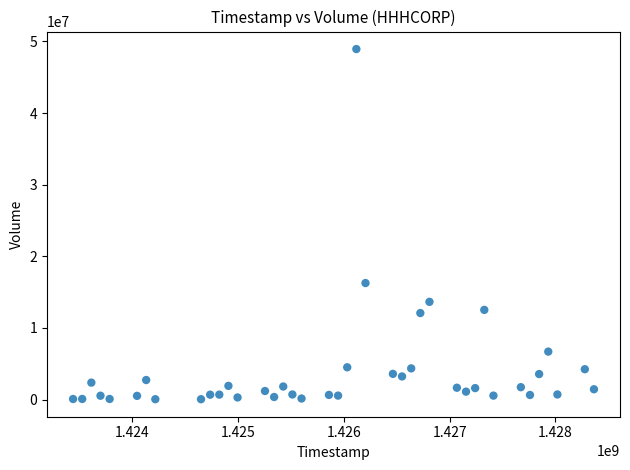

What is the range of Y values (max minus min)?

48894200